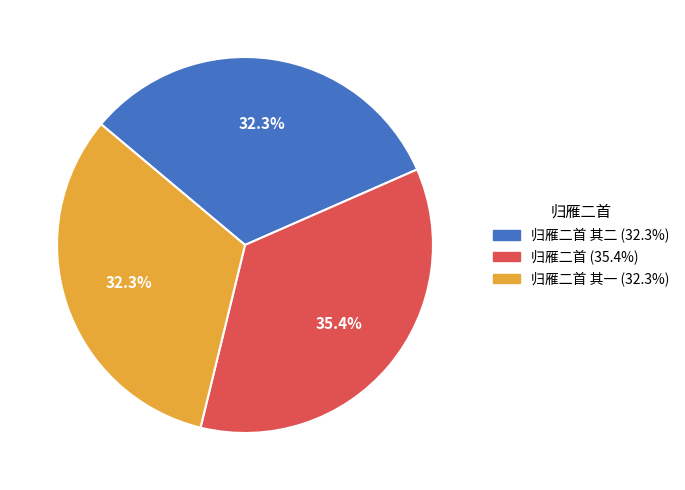

Is there any slice that represents more than half of the pie?

No